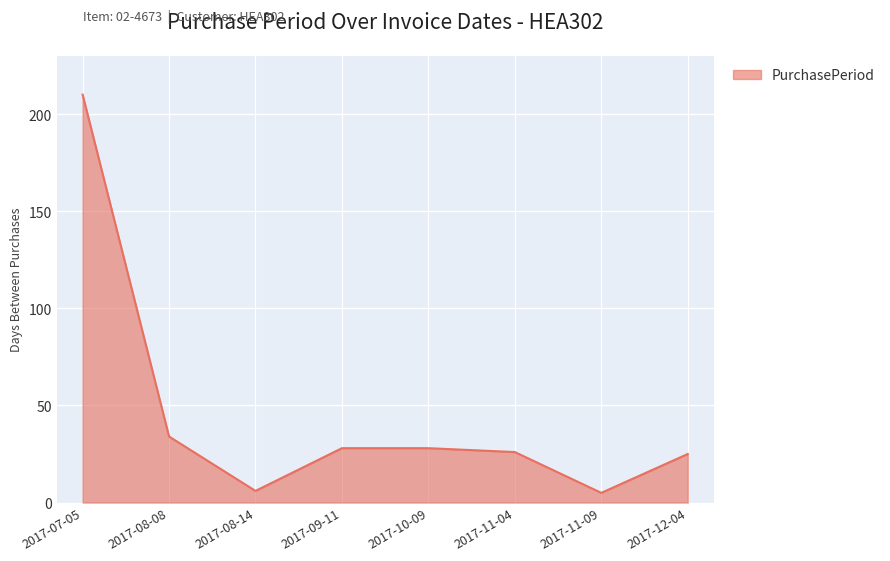

What position from the left is 2017-12-04?

8